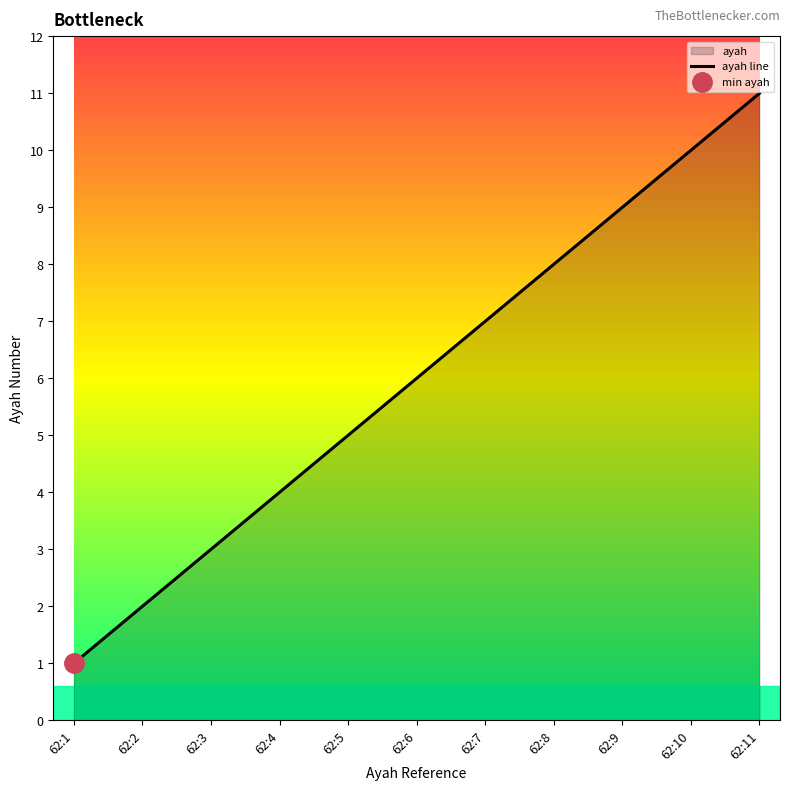

What is the minimum value shown in the chart?

1